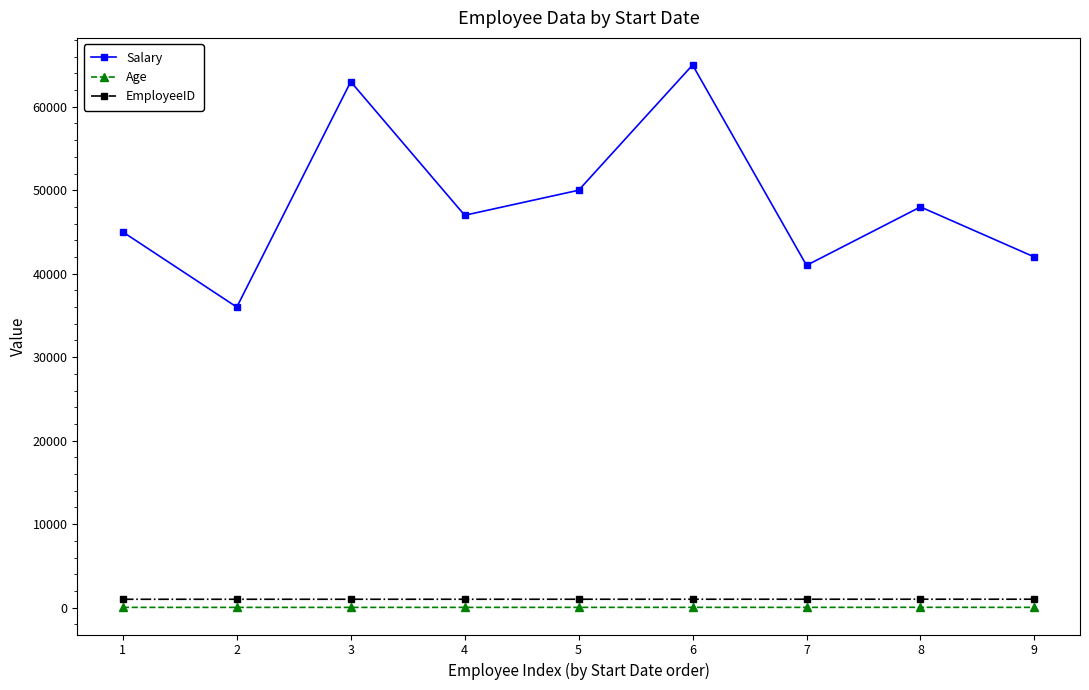

True or false: EmployeeID and Age intersect in this chart.

False